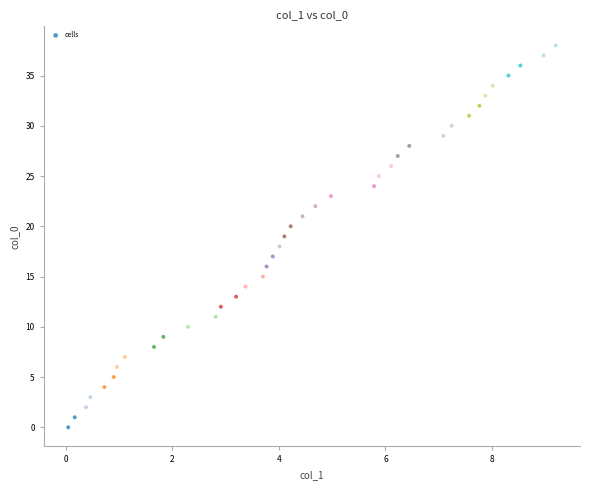

What is the range of Y values (max minus min)?

38